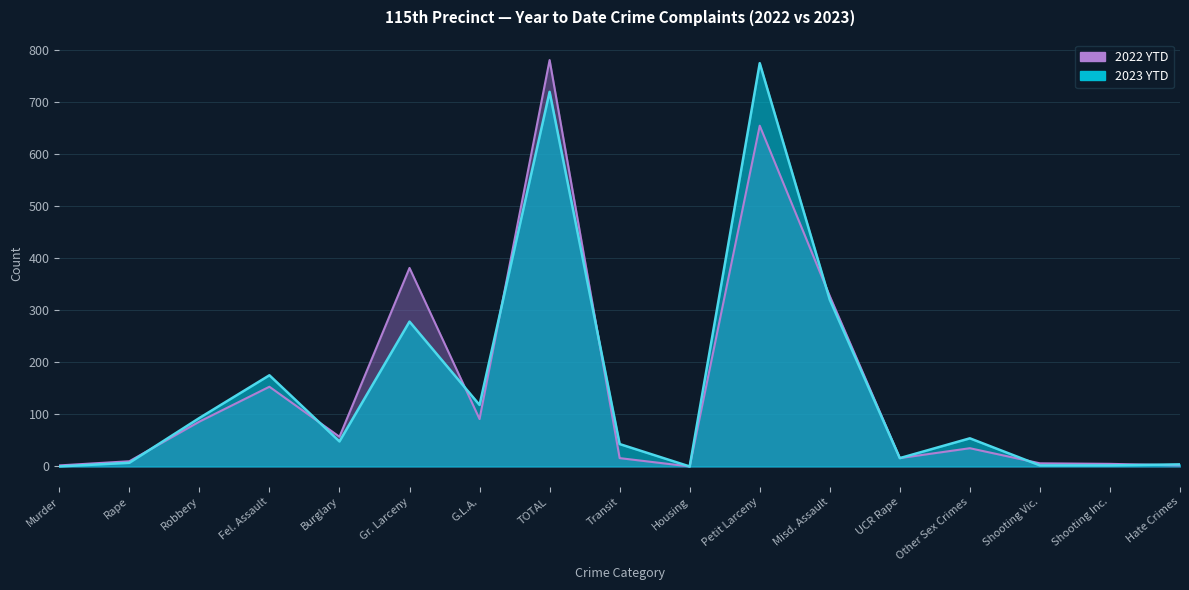

At which category does 2022 YTD reach its first local peak?

Fel. Assault